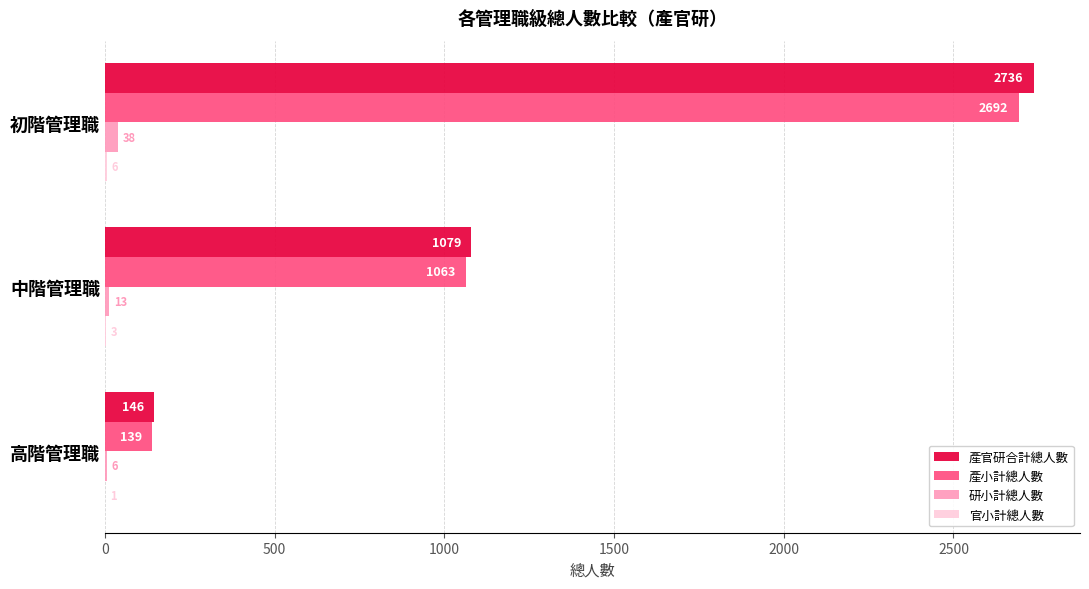

How many 研小計總人數 values are between 6 and 38?

3